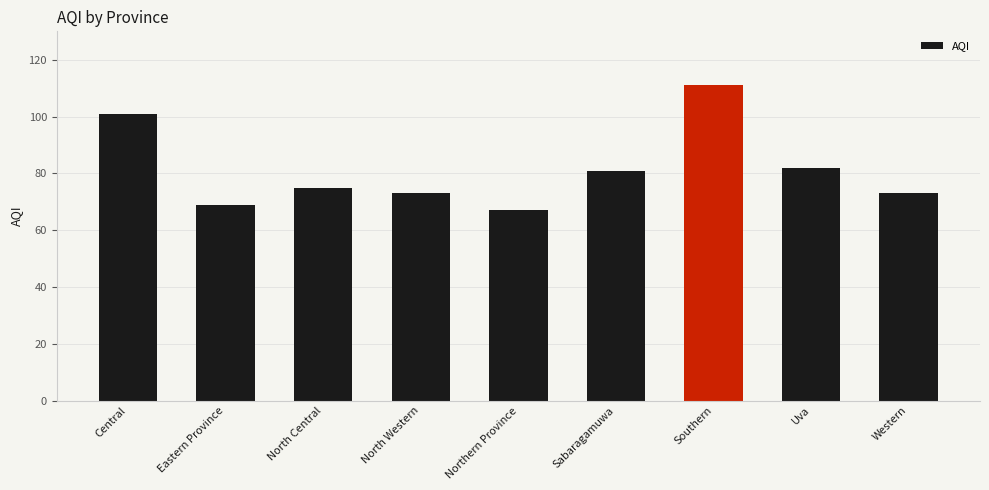

What is the sum of all values?

732